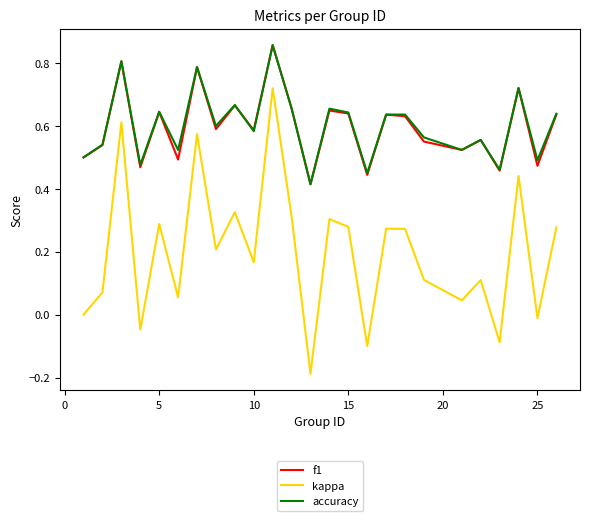

True or false: f1 and kappa intersect in this chart.

False